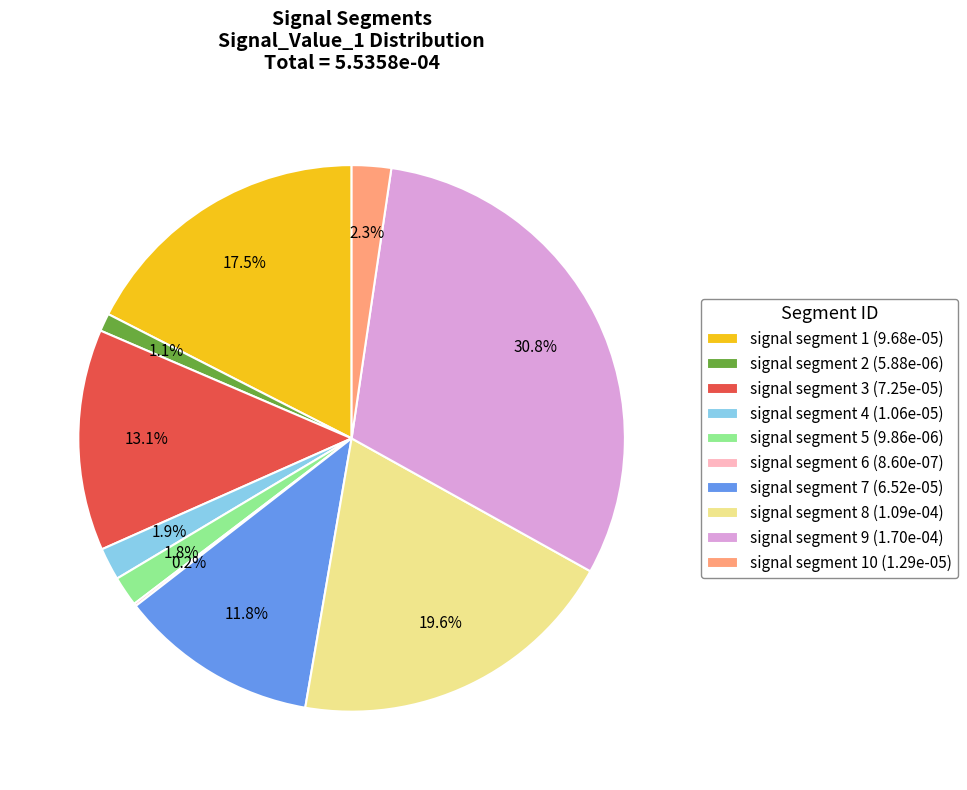

Combined, do signal segment 7 (6.52e-05) and signal segment 8 (1.09e-04) account for over 50%?

No